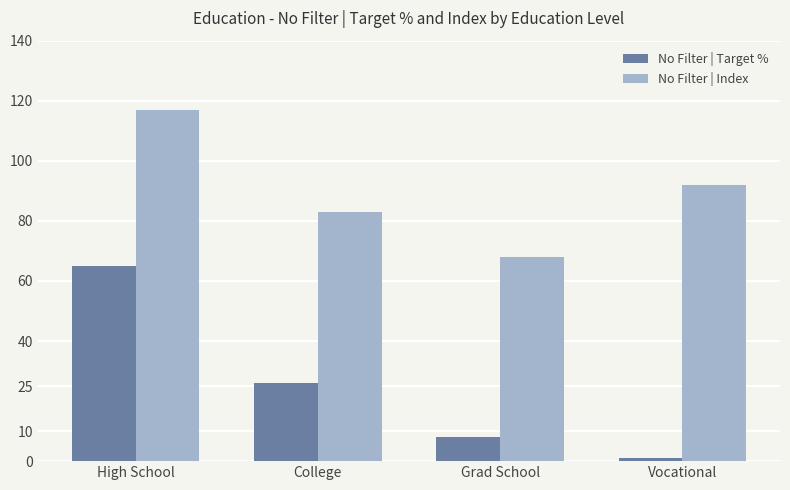

True or false: No Filter | Index has a value of 83 at College.

True